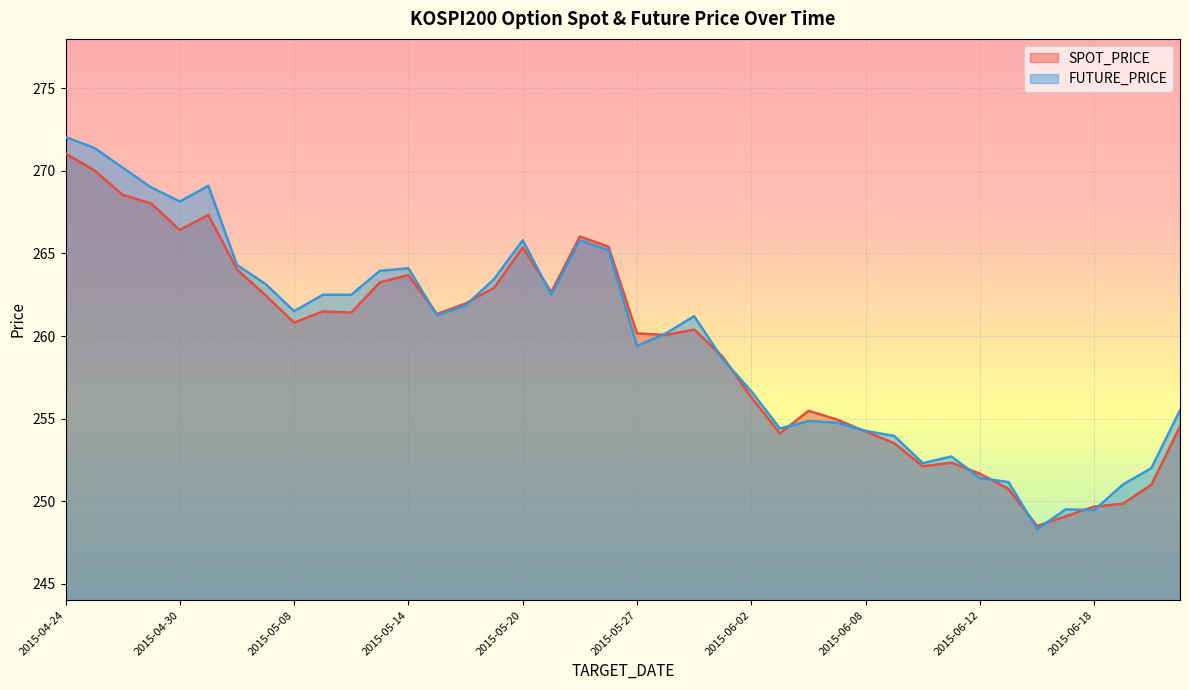

Does the chart display data point markers on the line(s)?

No